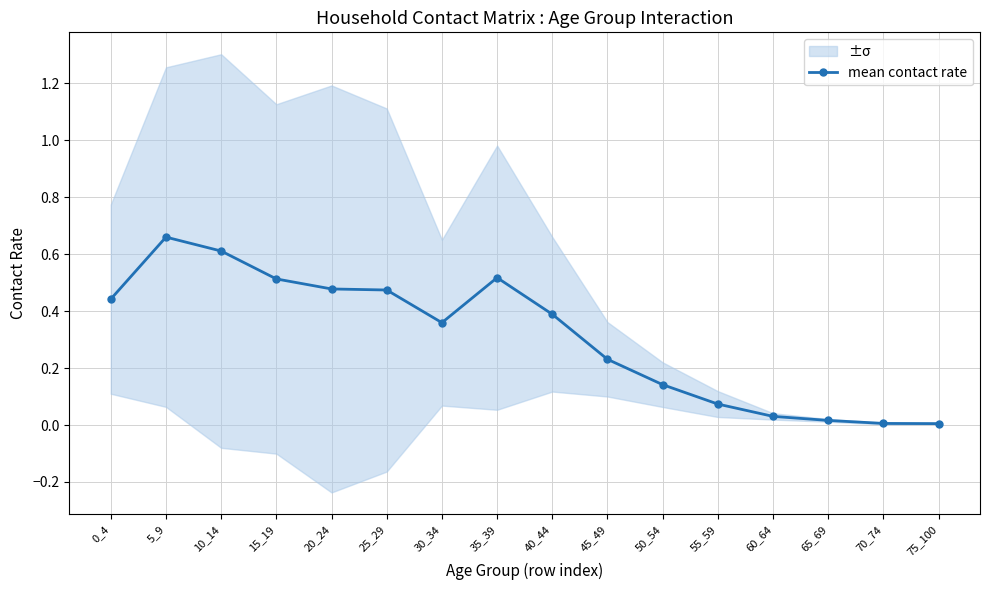

The value at 5_9 is 1.1. True or false?

False